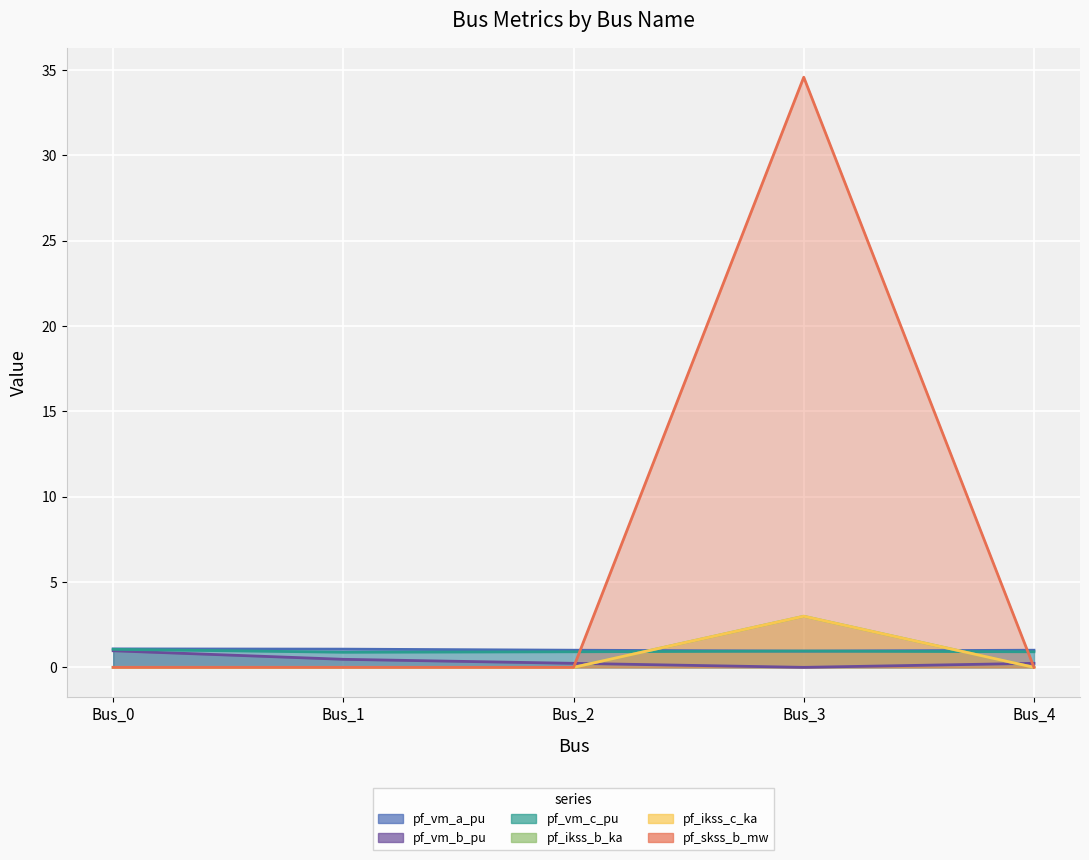

At which category is the sum across all series the highest?

Bus_3